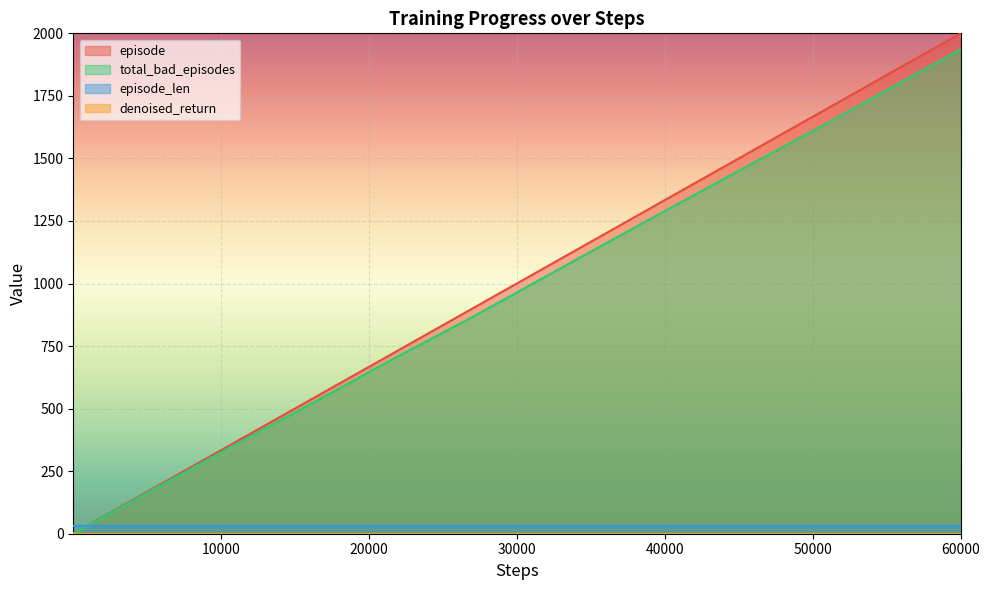

At which category is the sum across all series the highest?

60000